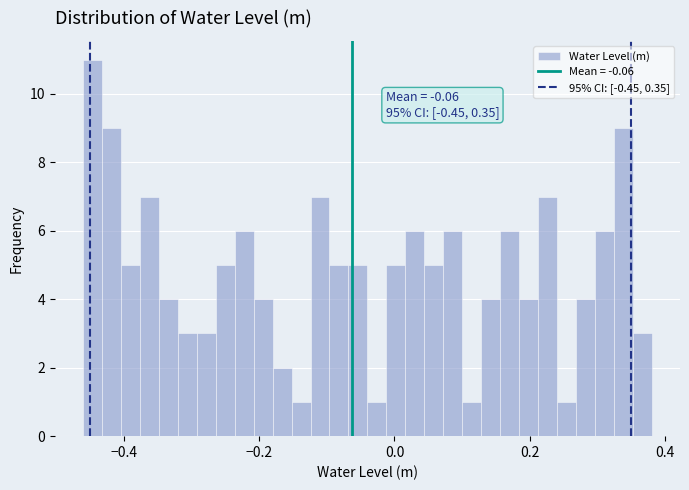

Read against the x-axis, roughly where is the centre of the tallest bar?

-0.44